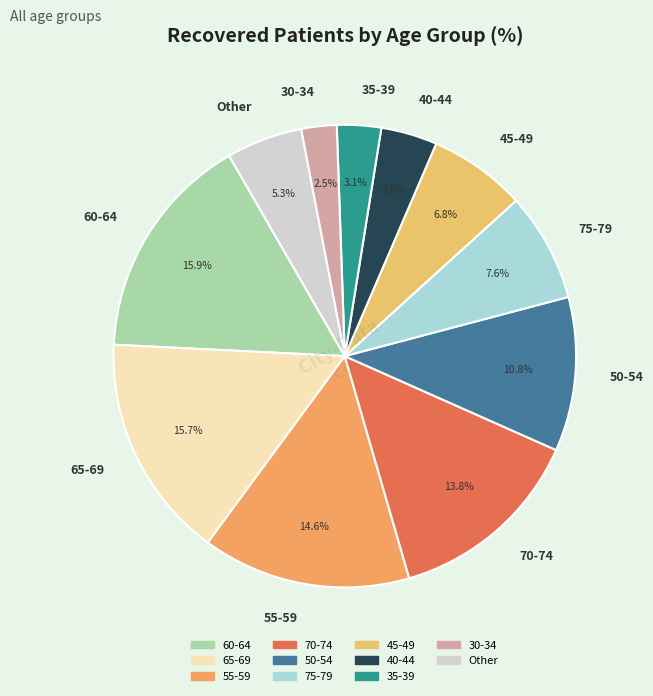

Is the sum of 50-54 and 40-44 greater than half?

No